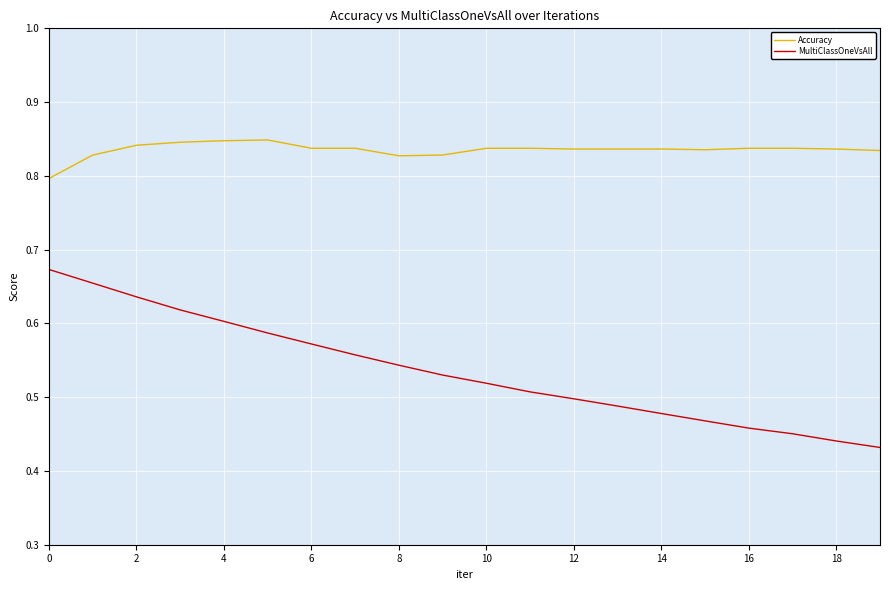

Which series has the largest range (max minus min)?

MultiClassOneVsAll